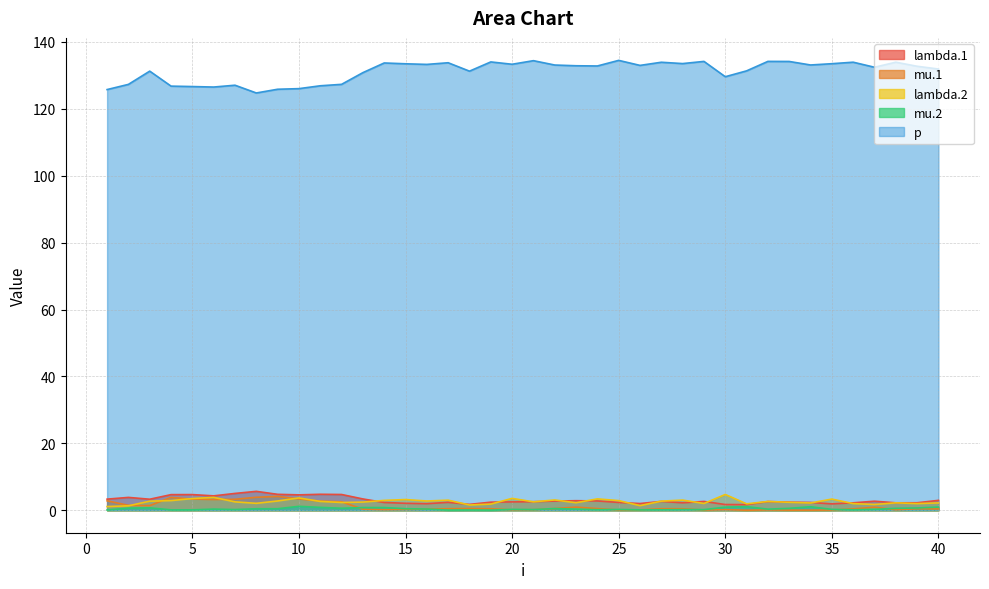

How many interior local valleys does the mu.2 series have?

11